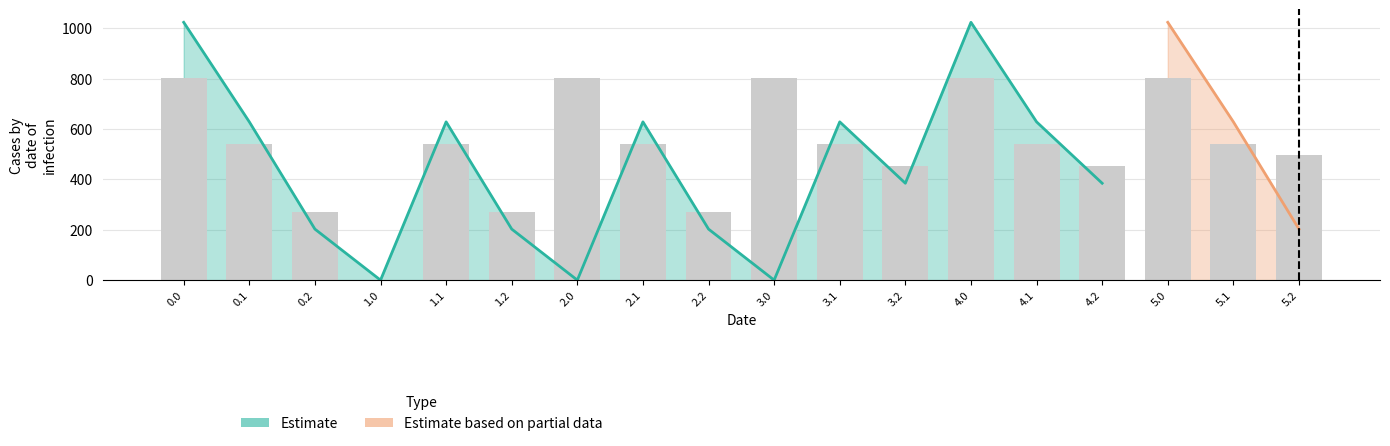

Between 3.0 and 3.2, which is larger?

3.0